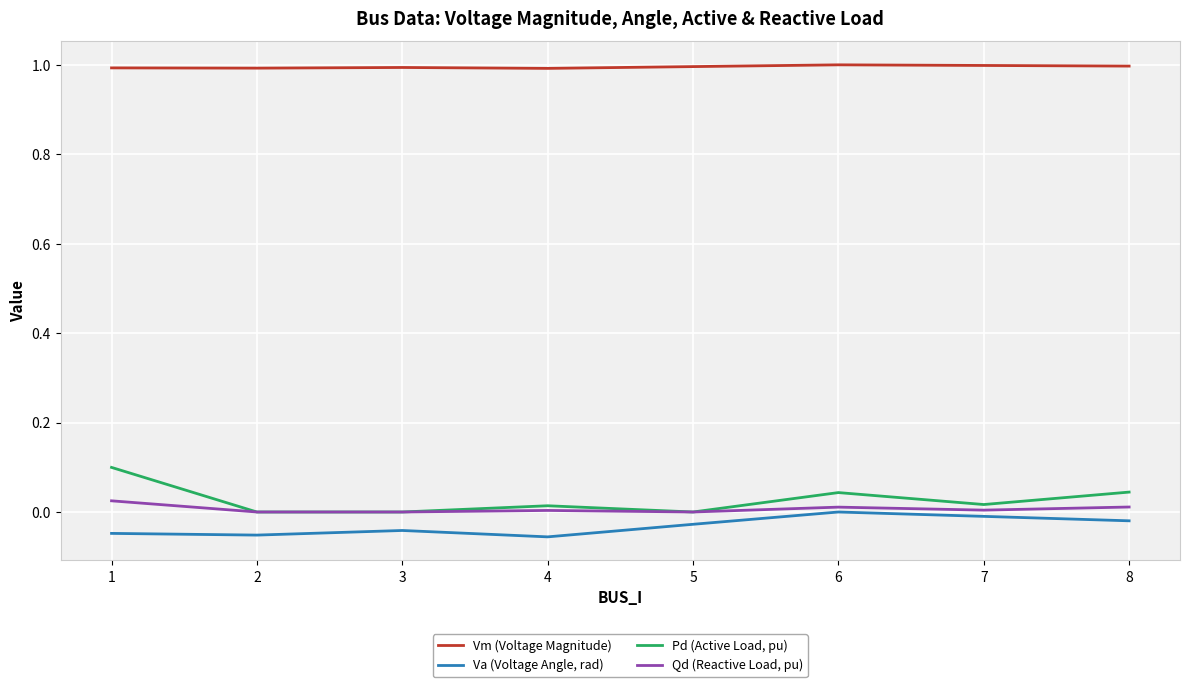

Does the chart display data point markers on the line(s)?

No